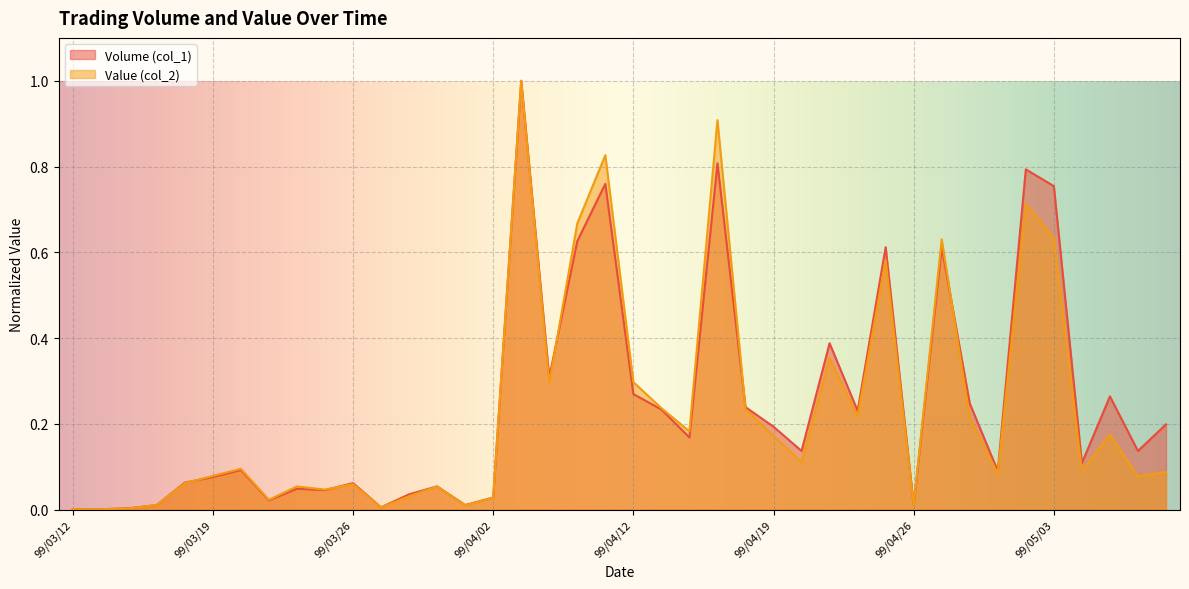

Reading left to right, extract all data points from this chart.

Volume (col_1): 0.0	0.0	0.0	0.0	0.1	0.1	0.1	0.0	0.0	0.0	0.1	0.0	0.0	0.1	0.0	0.0	1.0	0.3	0.6	0.8	0.3	0.2	0.2	0.8	0.2	0.2	0.1	0.4	0.2	0.6	0.0	0.6	0.2	0.1	0.8	0.8	0.1	0.3	0.1	0.2
Value (col_2): 0.0	0.0	0.0	0.0	0.1	0.1	0.1	0.0	0.1	0.0	0.1	0.0	0.0	0.1	0.0	0.0	1.0	0.3	0.7	0.8	0.3	0.2	0.2	0.9	0.2	0.2	0.1	0.4	0.2	0.6	0.0	0.6	0.2	0.1	0.7	0.6	0.1	0.2	0.1	0.1